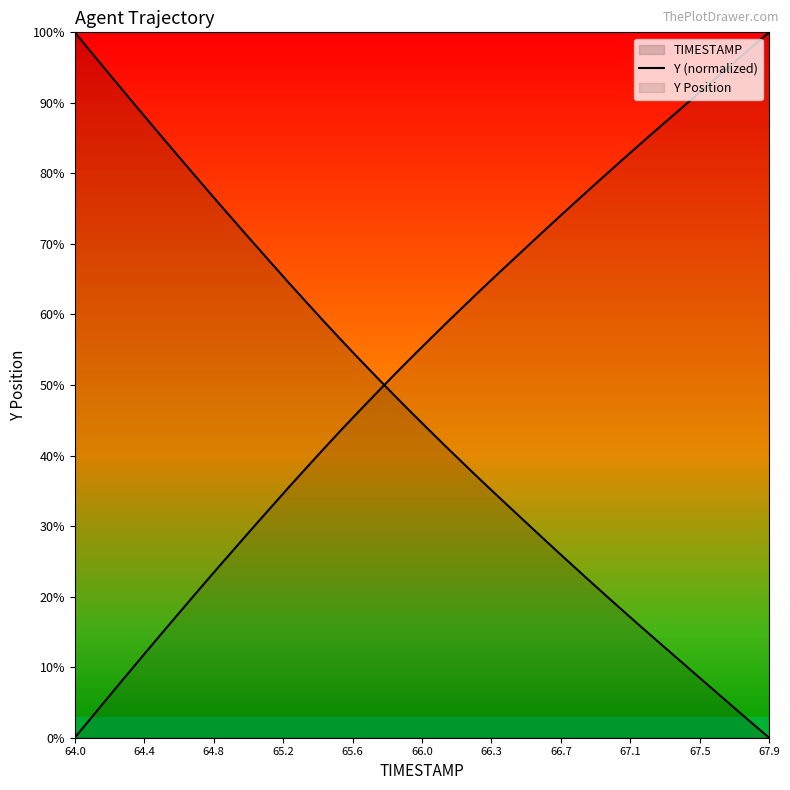

True or false: the data shows 27.1 at 14.

False